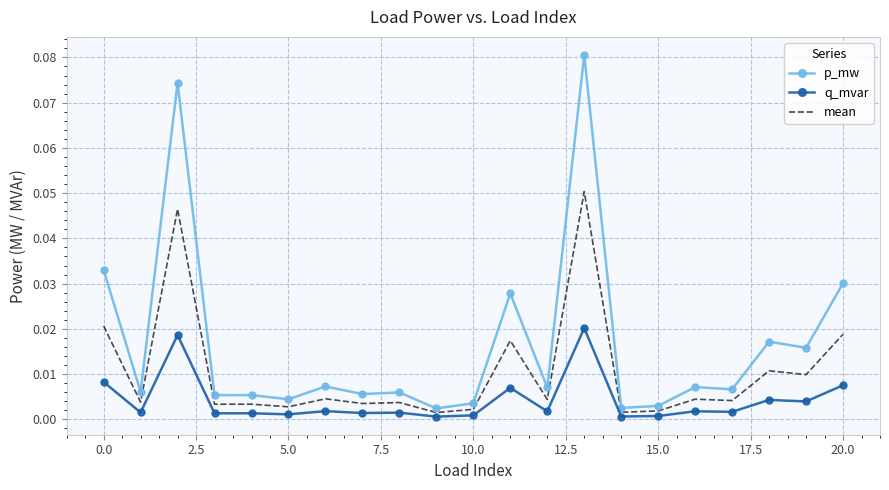

True or false: p_mw and mean cross at least once.

False